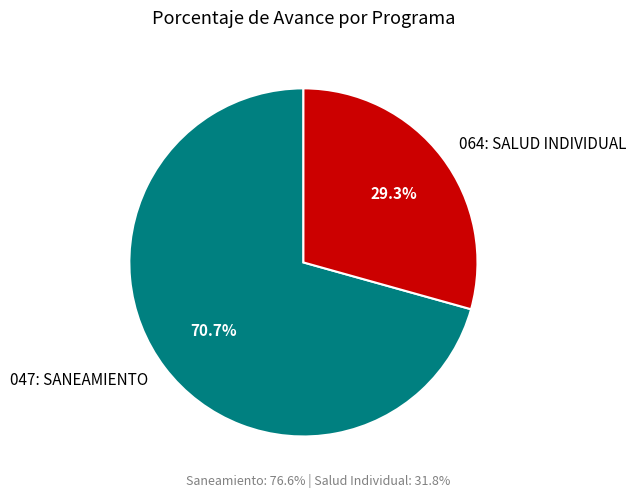

Is there a majority slice in this chart?

Yes